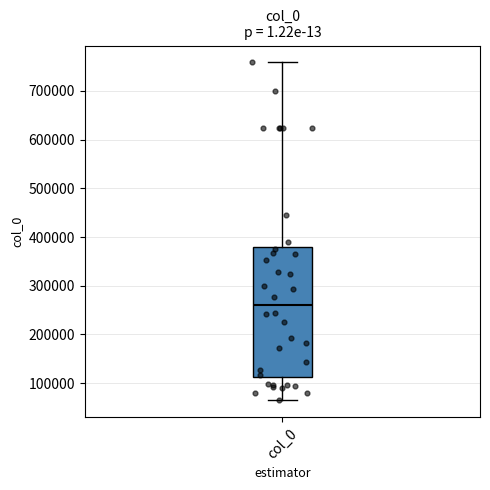

Where does the median line of the box for col_0 sit on the y-axis? The values are not printed on the chart, so give them approximately, as read against the axis.

260000